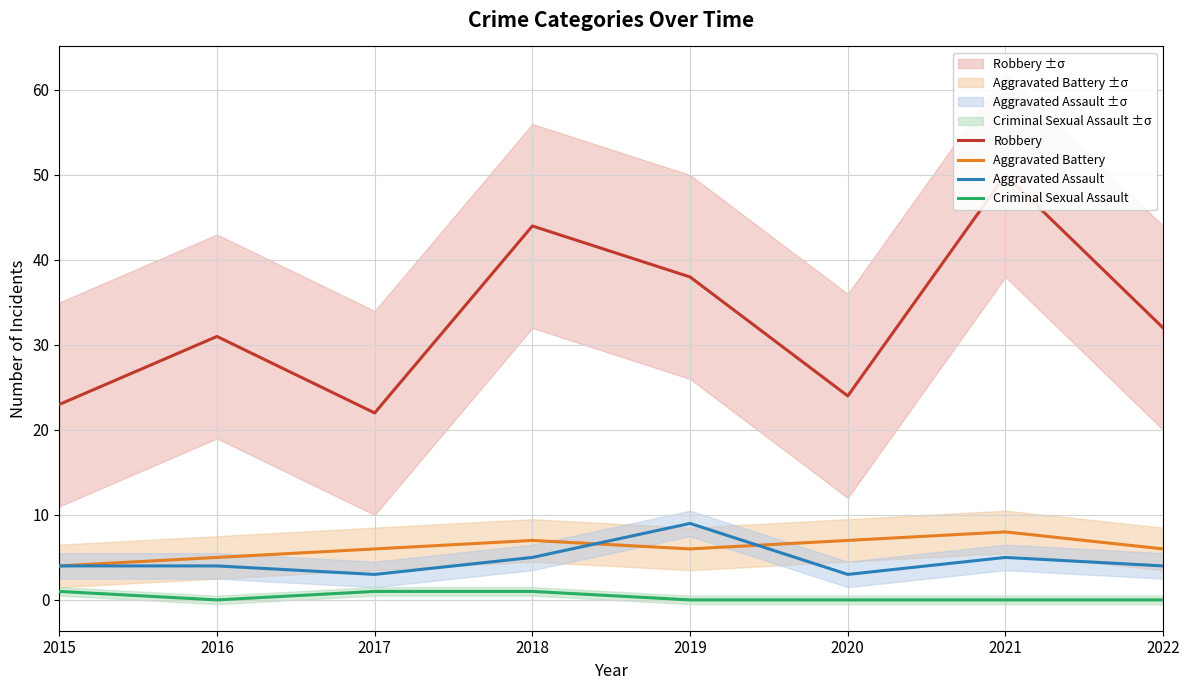

The Aggravated Battery series shows 12 at 2020. True or false?

False